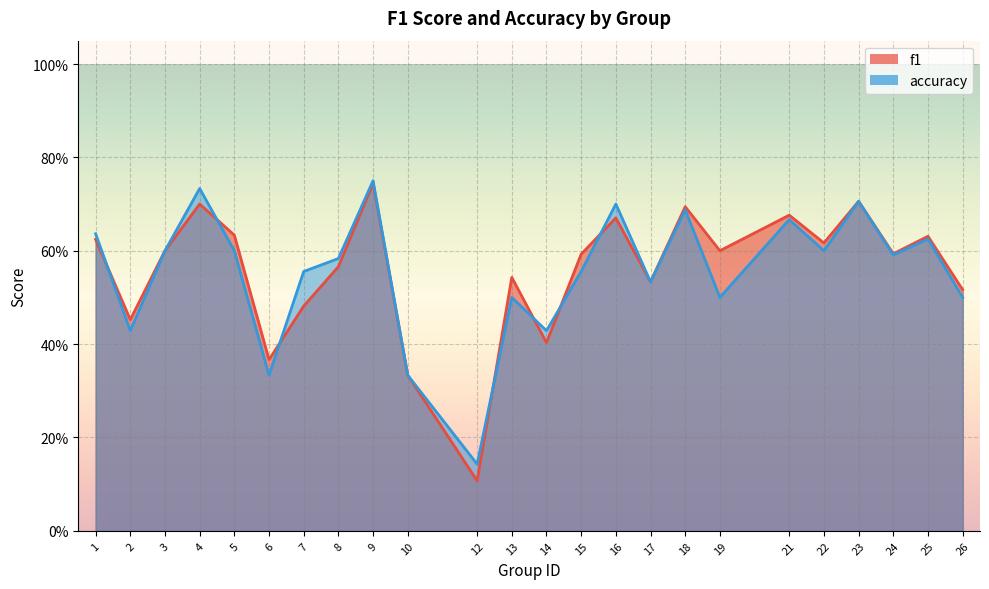

At which category does f1 reach its first local peak?

4